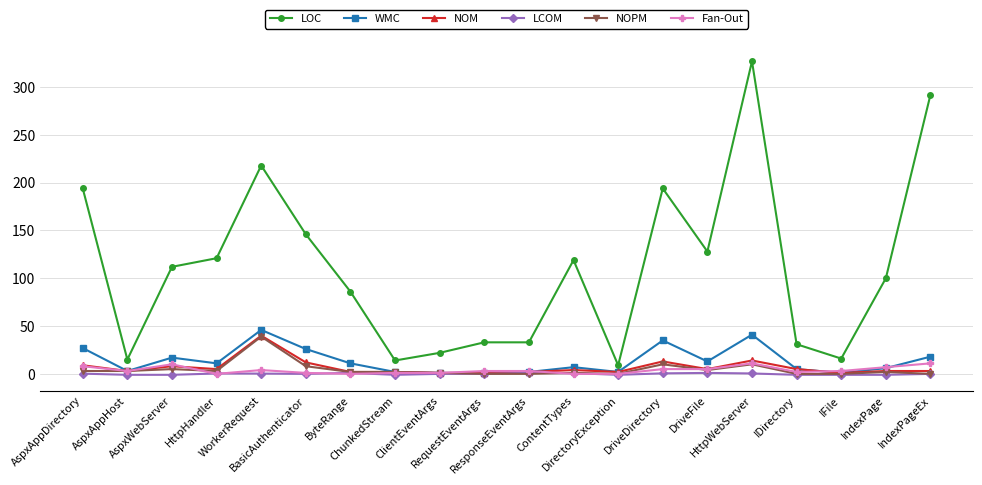

What is the total value across all series at BasicAuthenticator?

193.0